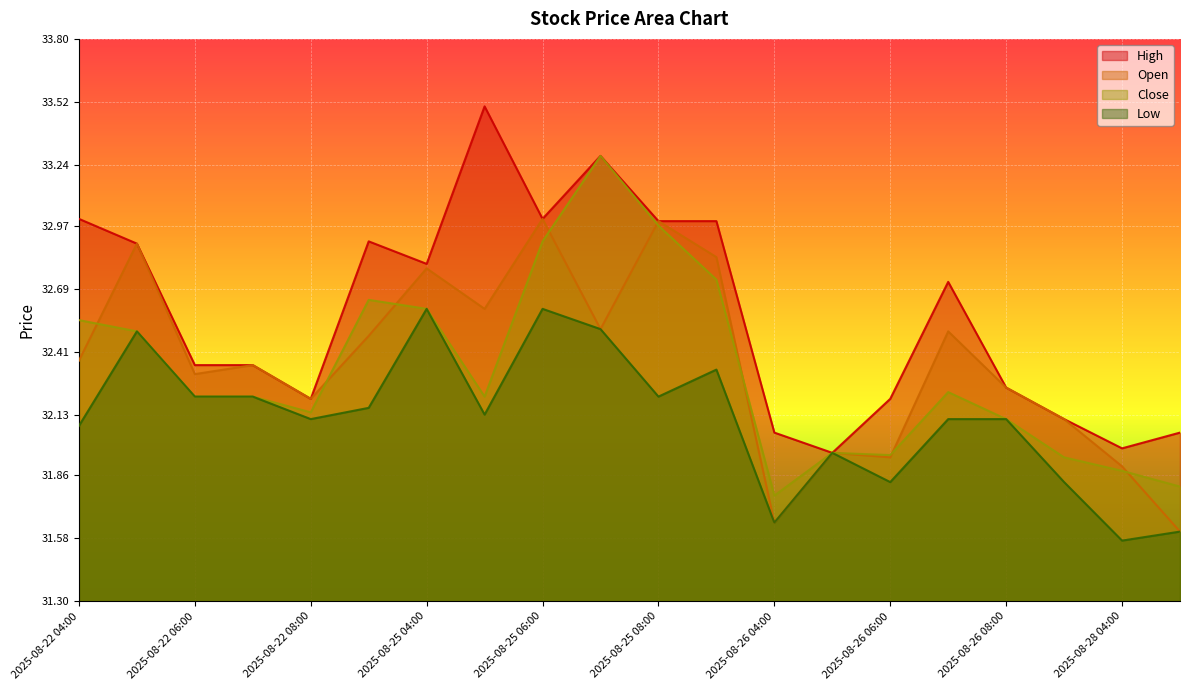

Is it true that Low equals 31.8 at 2025-08-26 09:00?

True